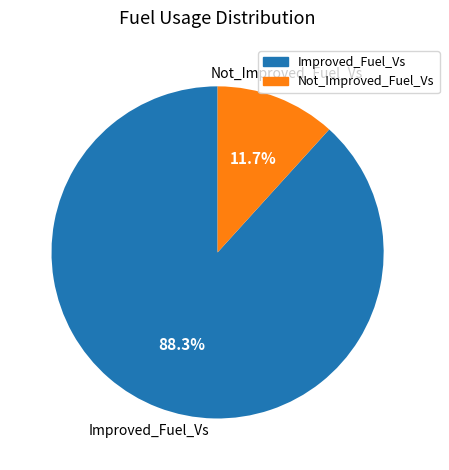

What percentage is the Improved_Fuel_Vs slice, to the nearest percent?

88%